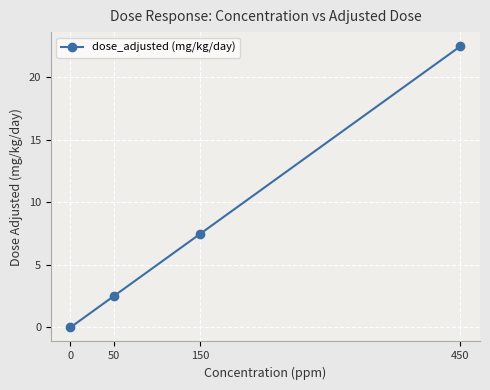

What is the value of the 2nd point from the left?

2.5